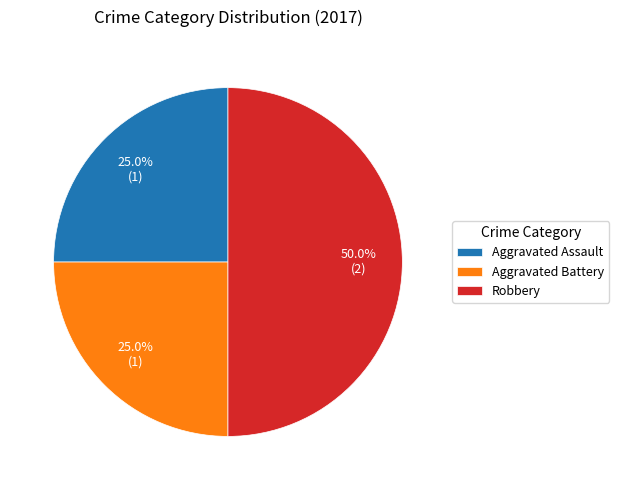

Does Aggravated Assault account for over 50% of the chart?

No